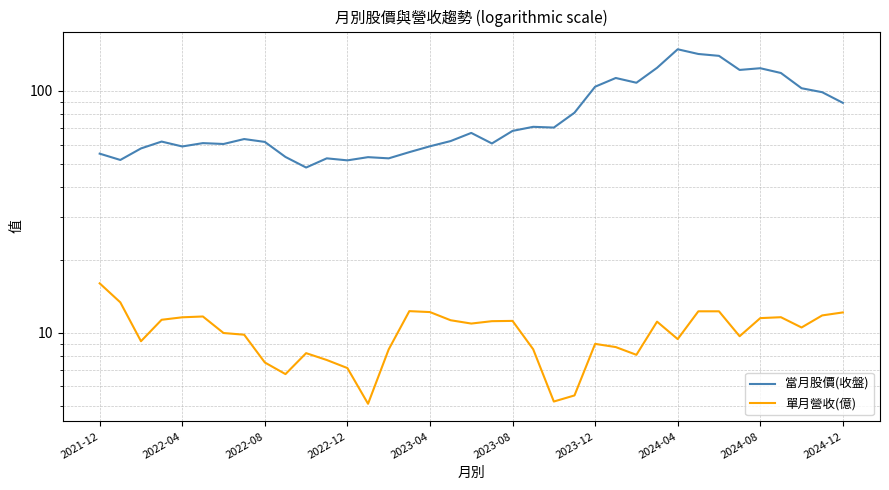

Rank the series by their maximum value, from highest to lowest.

當月股價(收盤), 單月營收(億)